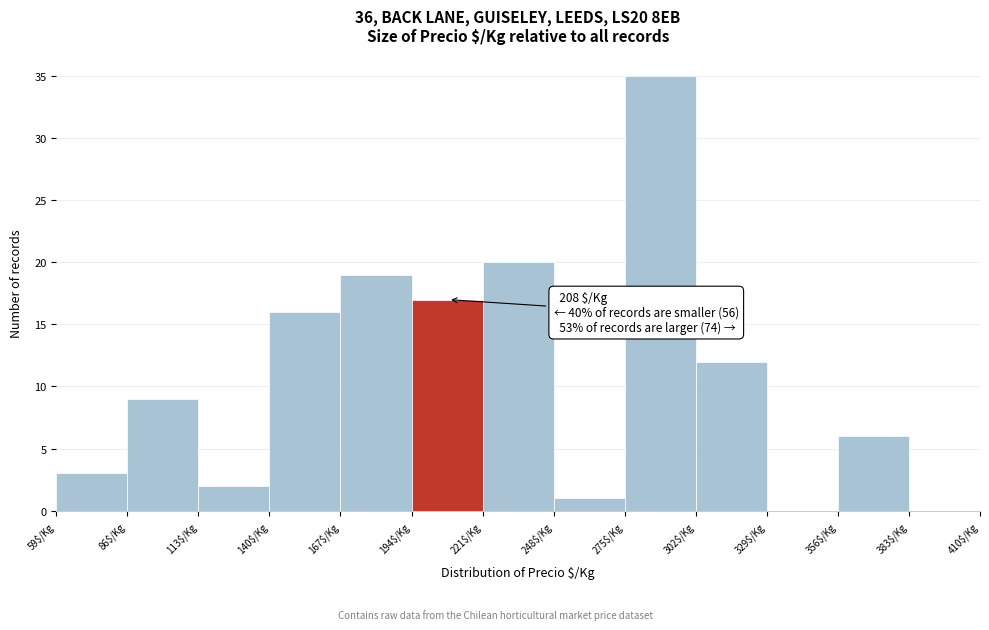

Which range on the x-axis has the tallest bar?

275 to 302